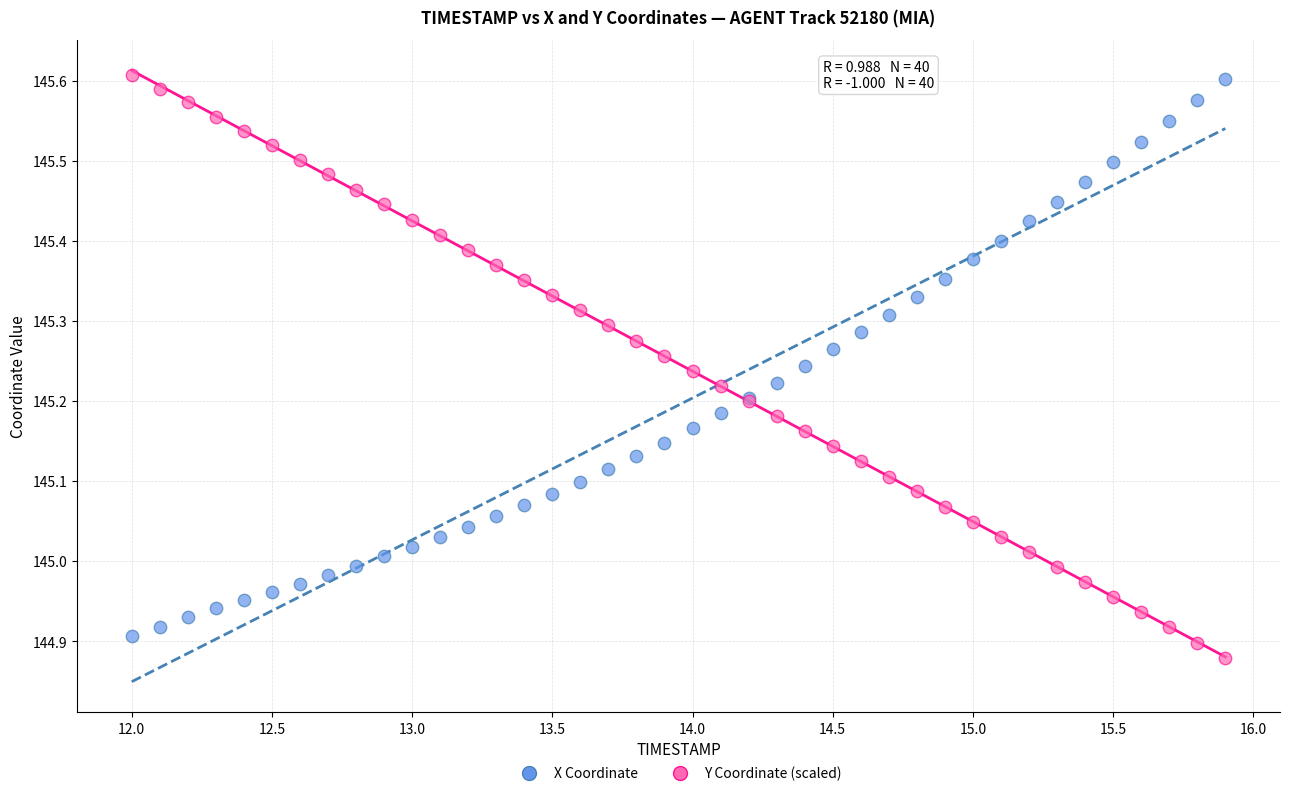

What is the X range (max minus min) for the scatter plot?

3.9